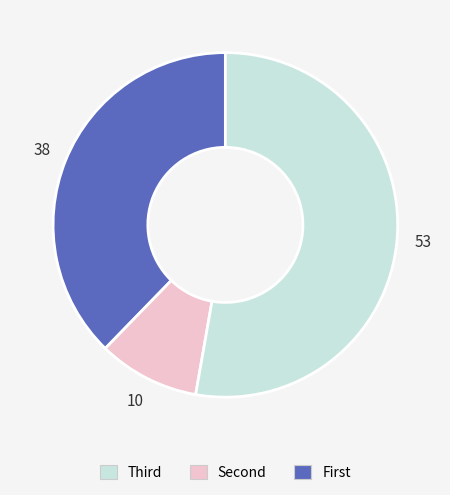

Is there any slice that represents more than half of the pie?

Yes